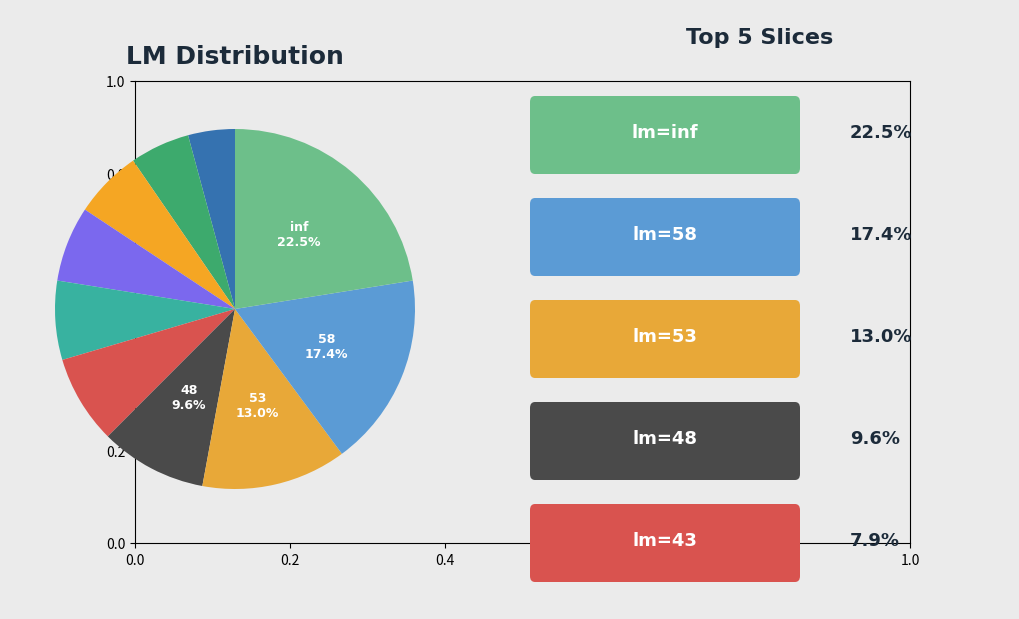

How many segments does this pie chart have?

10